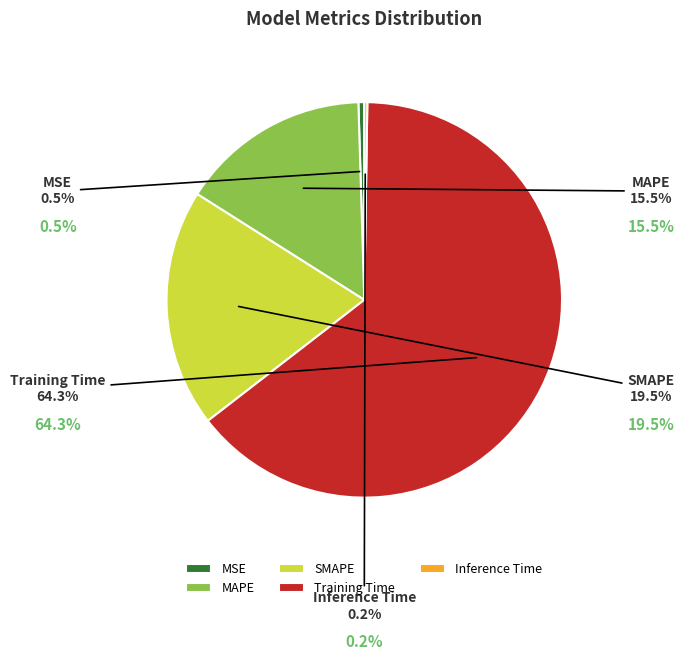

What portion of the pie excludes Training Time?

35.7%